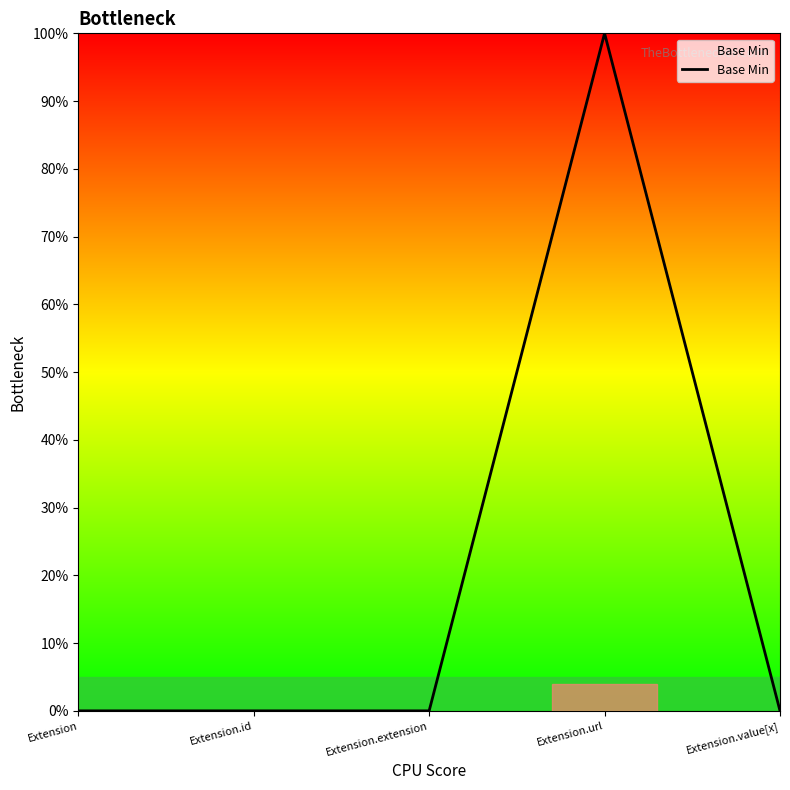

Which has a higher value, Extension.url or Extension.id?

Extension.url